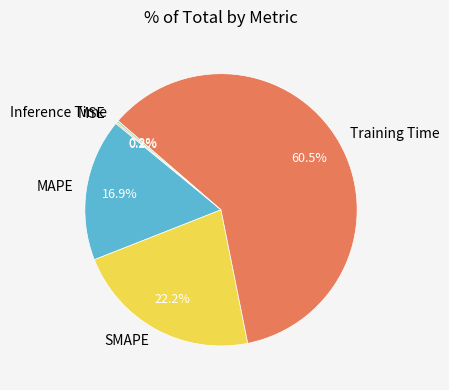

Does Training Time account for over 50% of the chart?

Yes